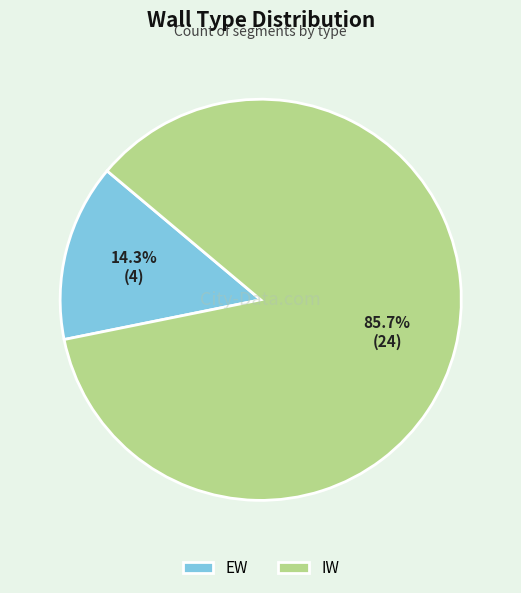

What is the largest slice in the pie chart?

IW